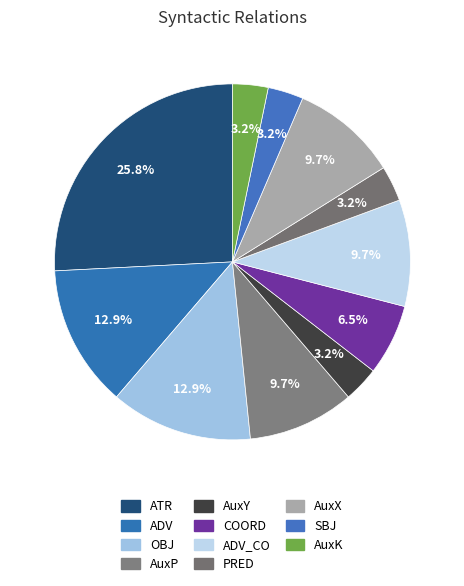

How many slices are in this pie chart?

11